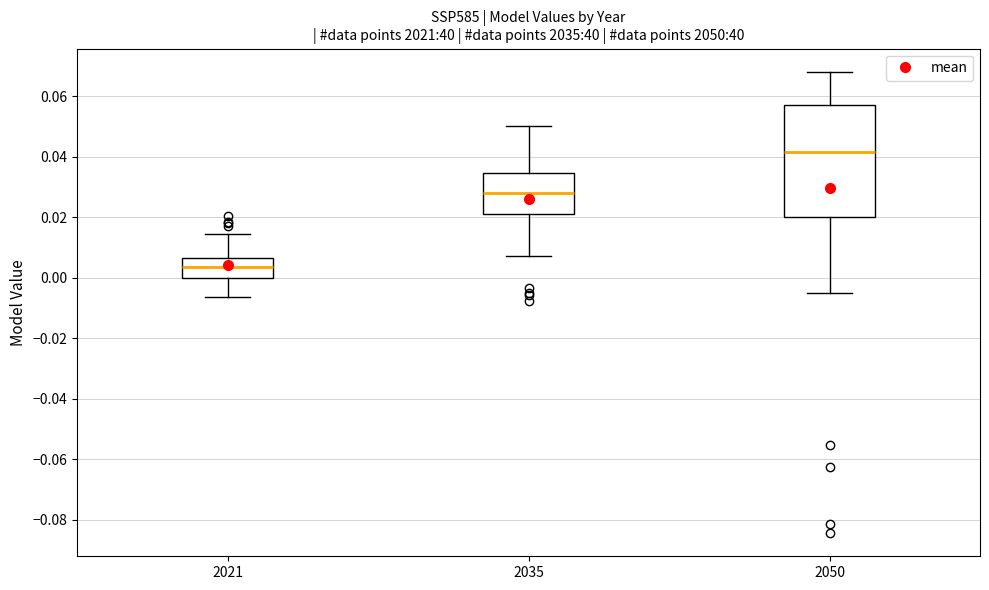

Which box's median line is the lowest?

2021